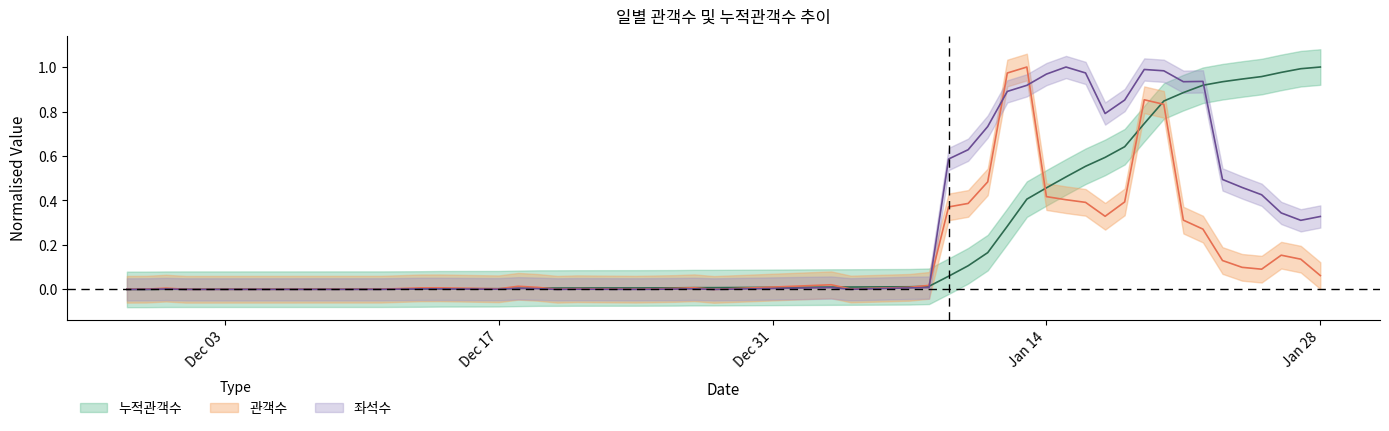

True or false: 누적관객수 has more than 2 interior local peaks.

False